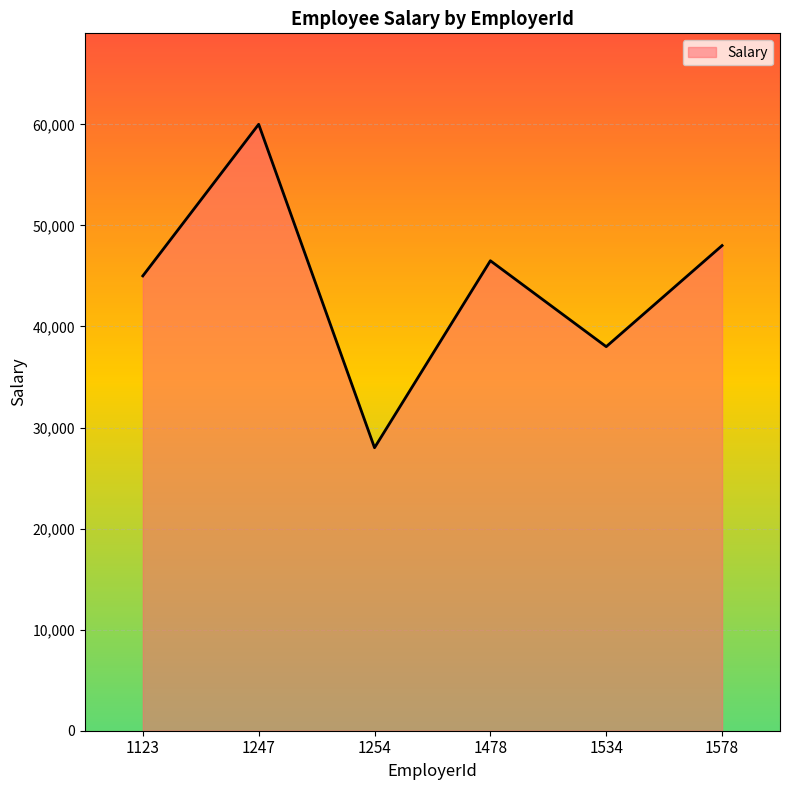

The chart shows a value of 48000 at 1578. True or false?

True